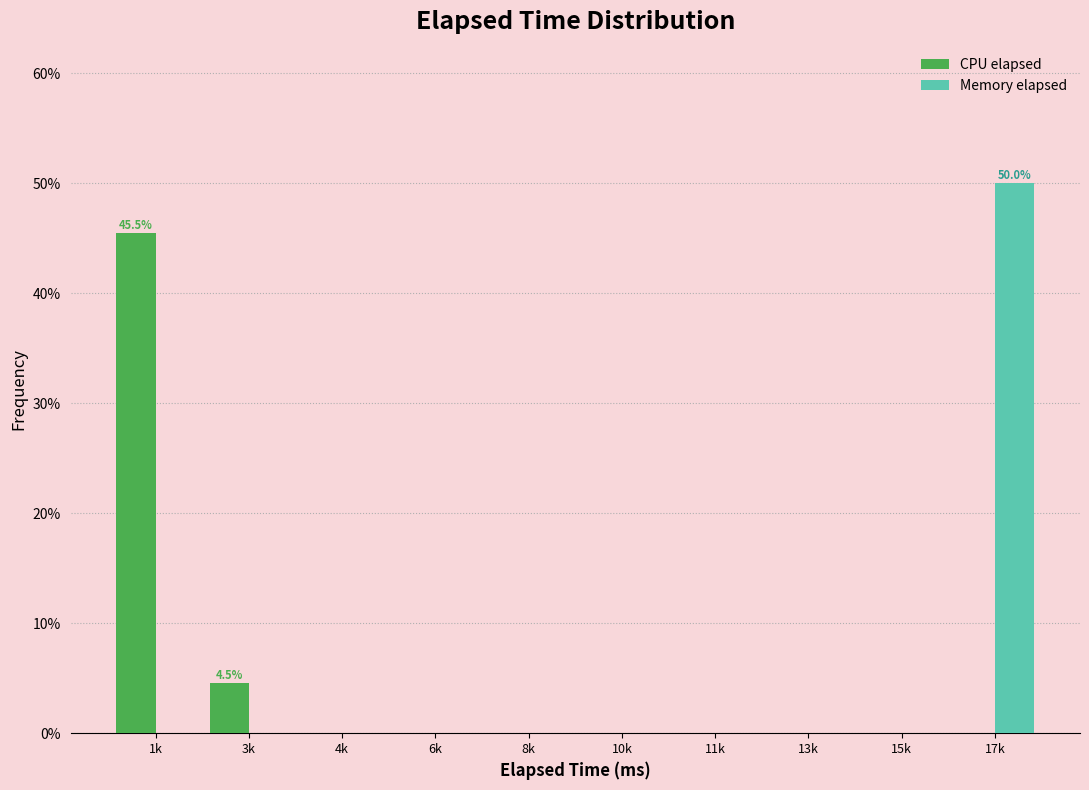

Reading left to right, list all the values displayed in this chart.

CPU elapsed: 1k=45.5	3k=4.5	4k=0.0	6k=0.0	8k=0.0	10k=0.0	11k=0.0	13k=0.0	15k=0.0	17k=0.0
Memory elapsed: 1k=0.0	3k=0.0	4k=0.0	6k=0.0	8k=0.0	10k=0.0	11k=0.0	13k=0.0	15k=0.0	17k=50.0